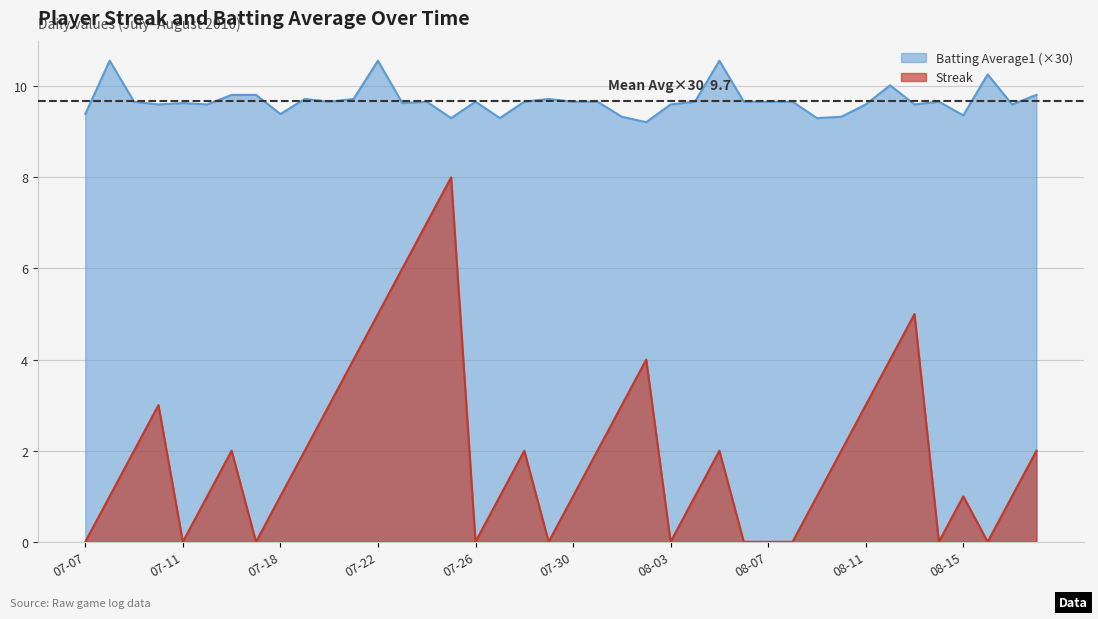

Which series has the largest range (max minus min)?

Streak